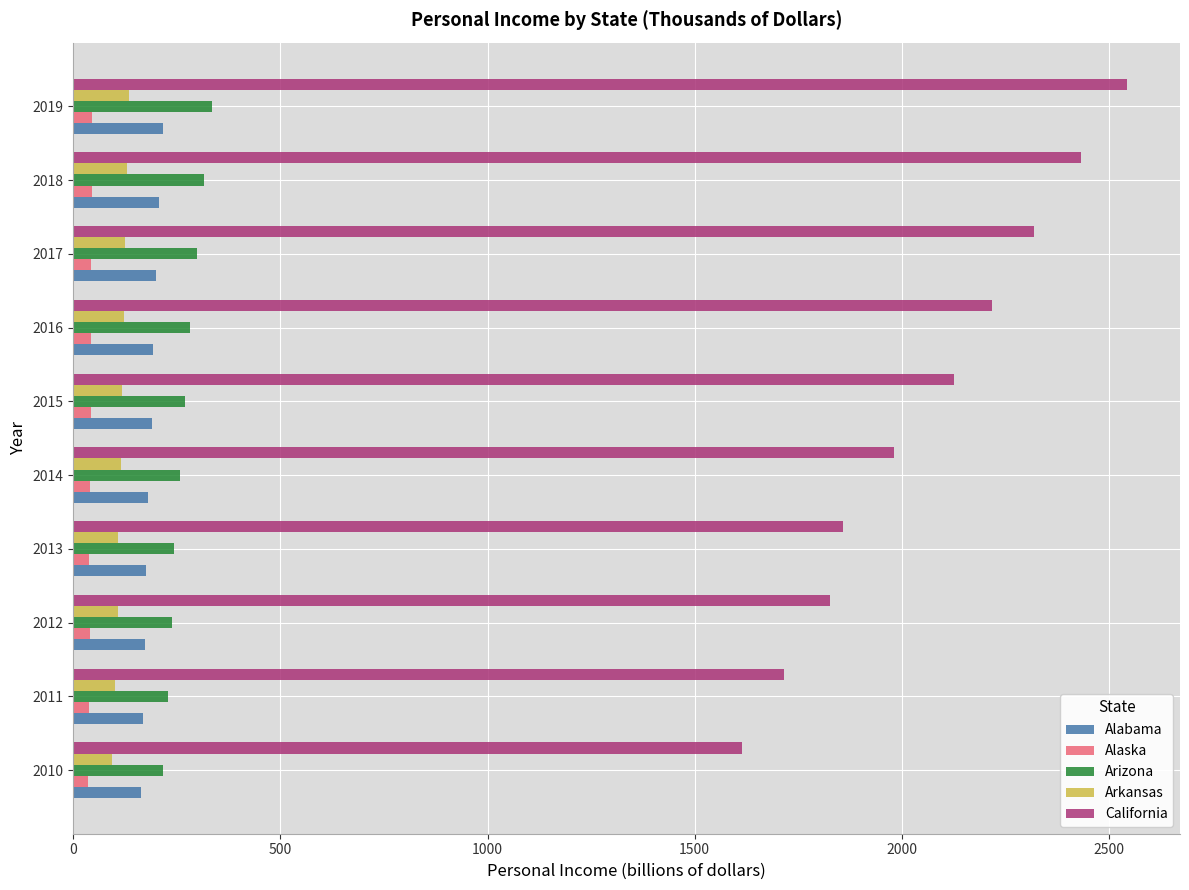

How many data points does each series have?

10